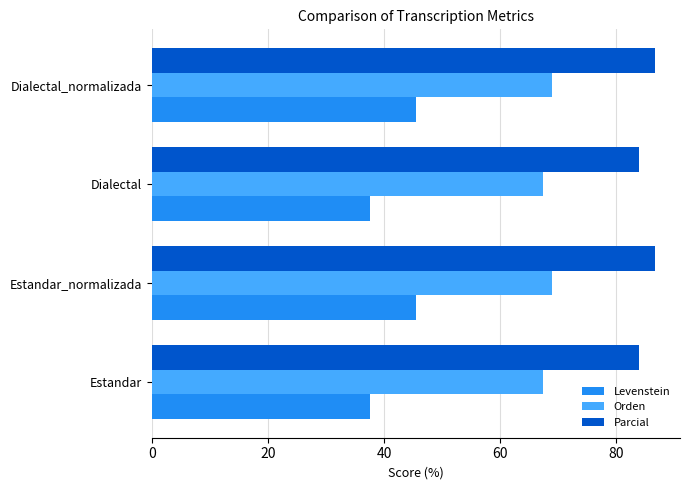

What is the smallest value displayed?

37.5